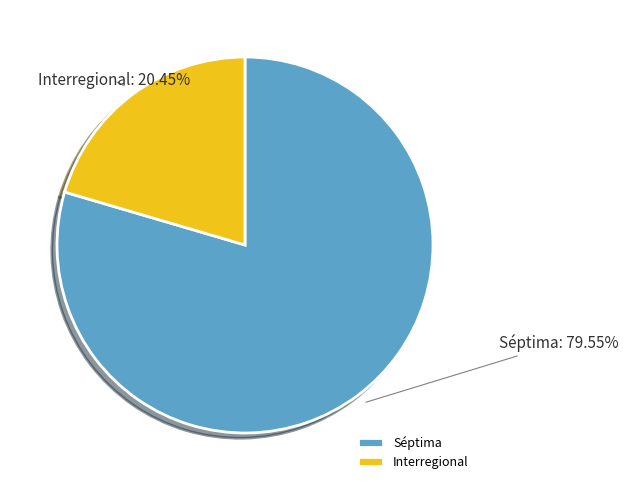

Count the number of slices in the pie.

2